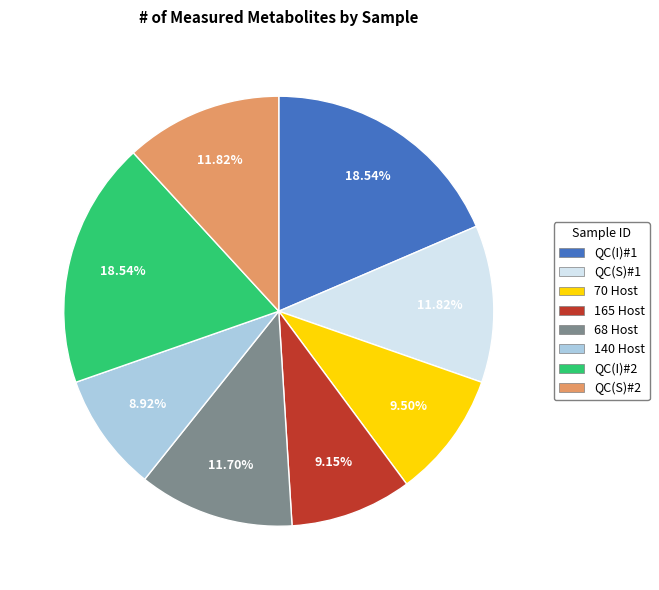

Does 70 Host represent more than half of the total?

No